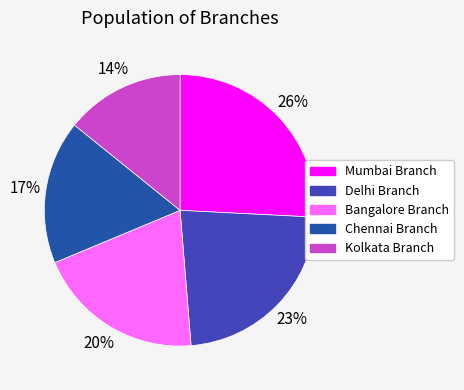

True or false: Bangalore Branch accounts for 20% of the total.

True